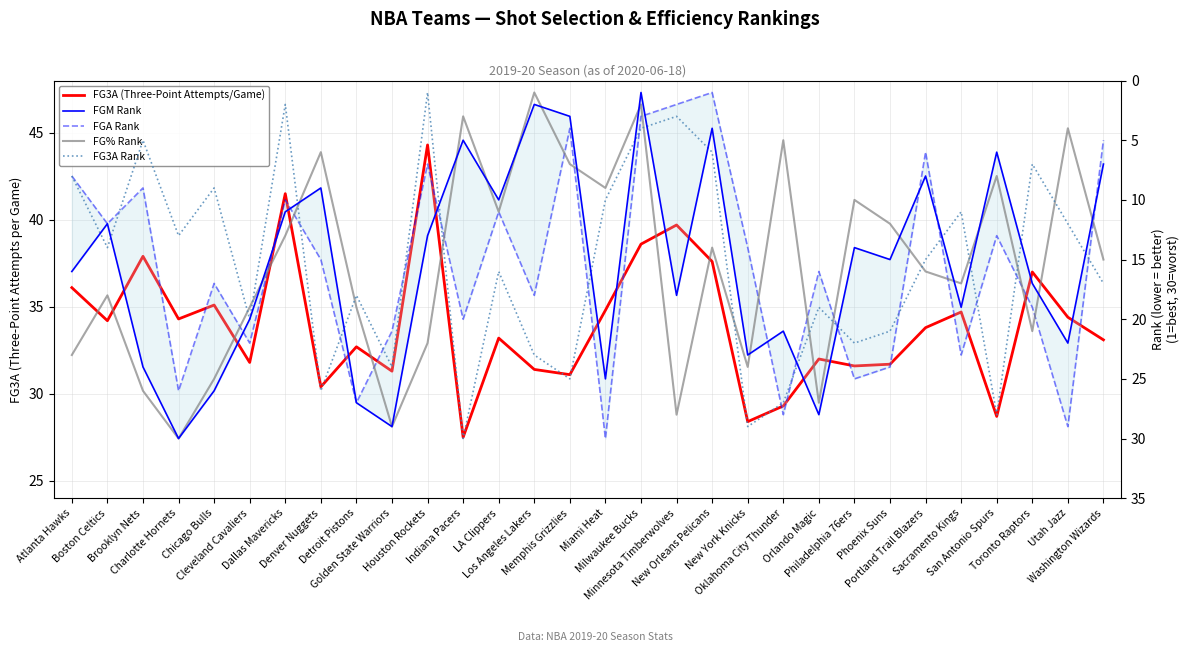

How many distinct data groups are displayed?

5